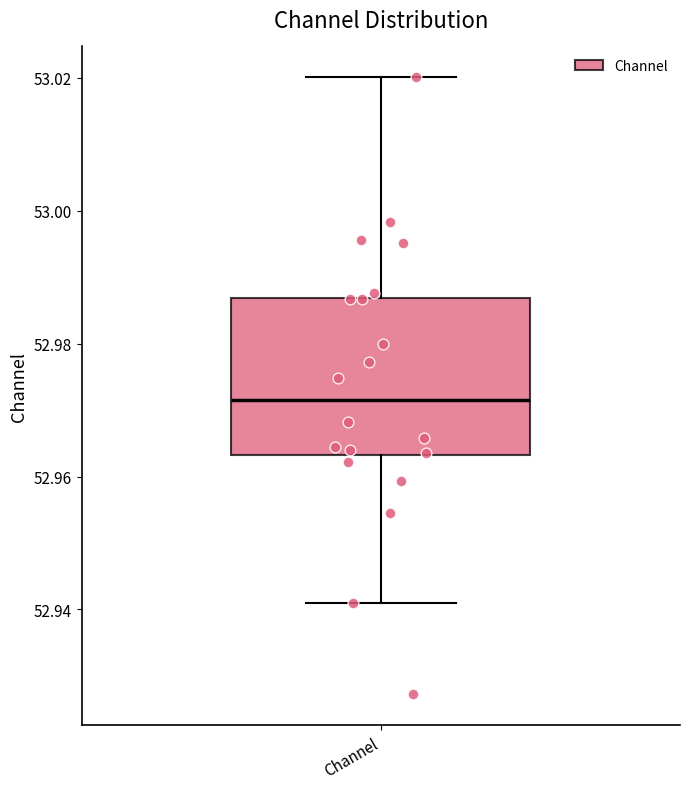

Transcribe this box plot: give where the median line is, the range the box spans, and where the two whiskers end, as read against the y-axis. The values are not printed on the chart, so give them approximately, as read against the axis.

median 52.972, box 52.964 to 52.986, whiskers 52.940 to 53.020